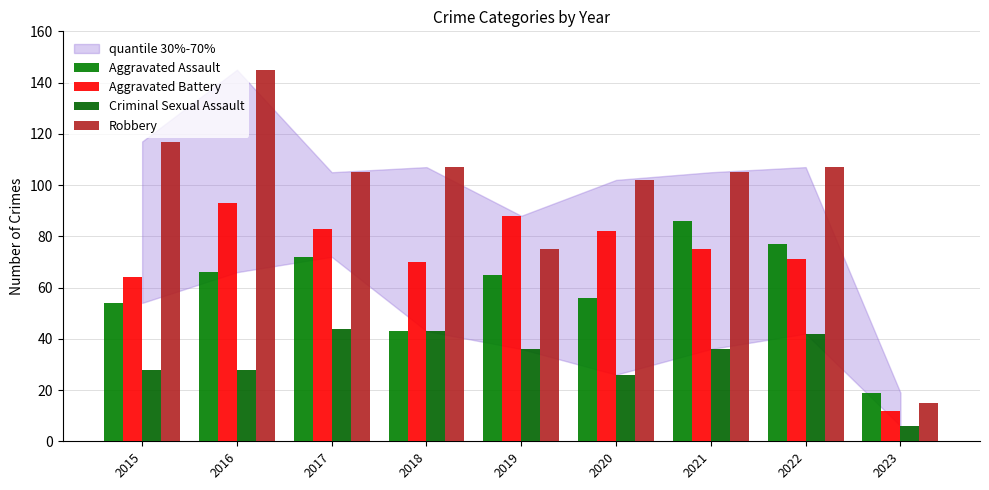

What is the sum of all Aggravated Assault values?

538